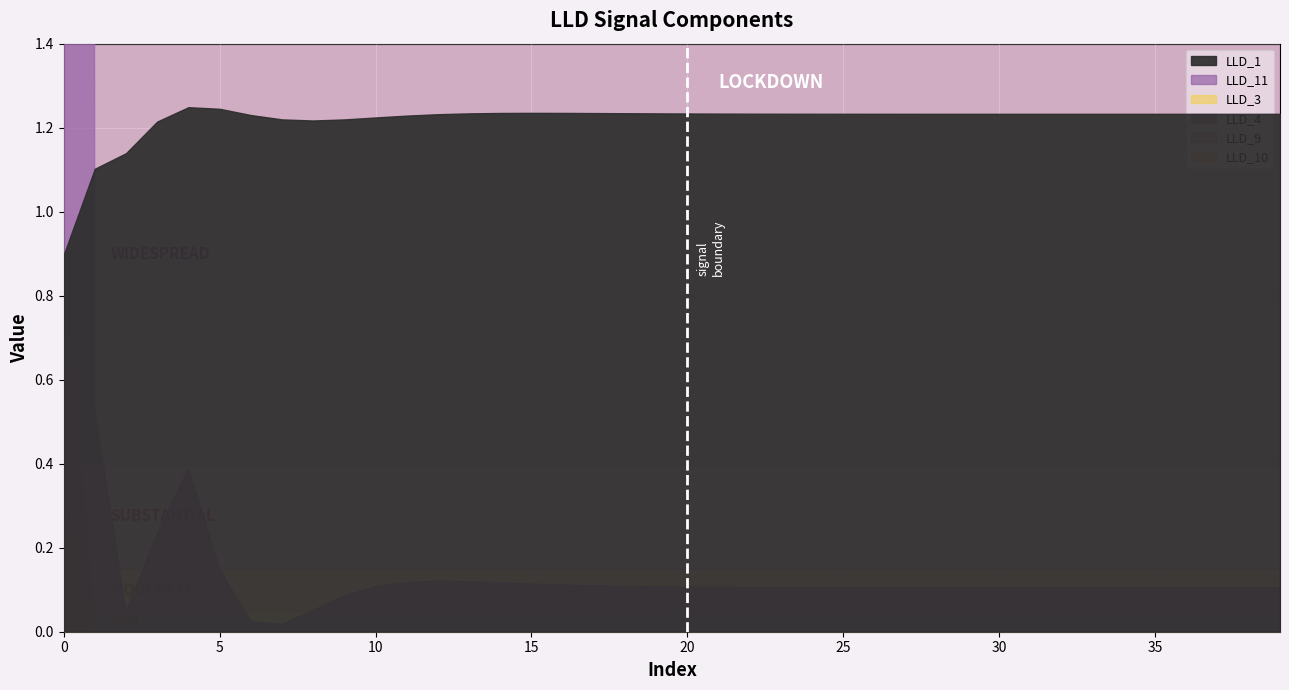

Count the number of categories in the chart.

40